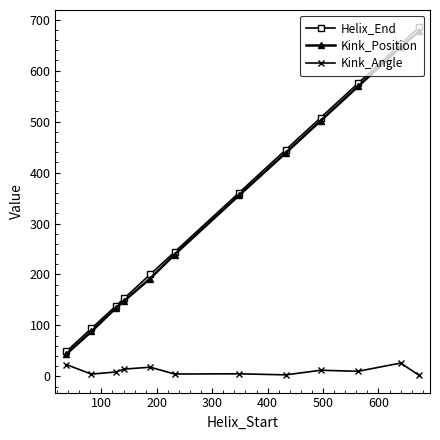

What is the average value of the Helix_End series?

341.9